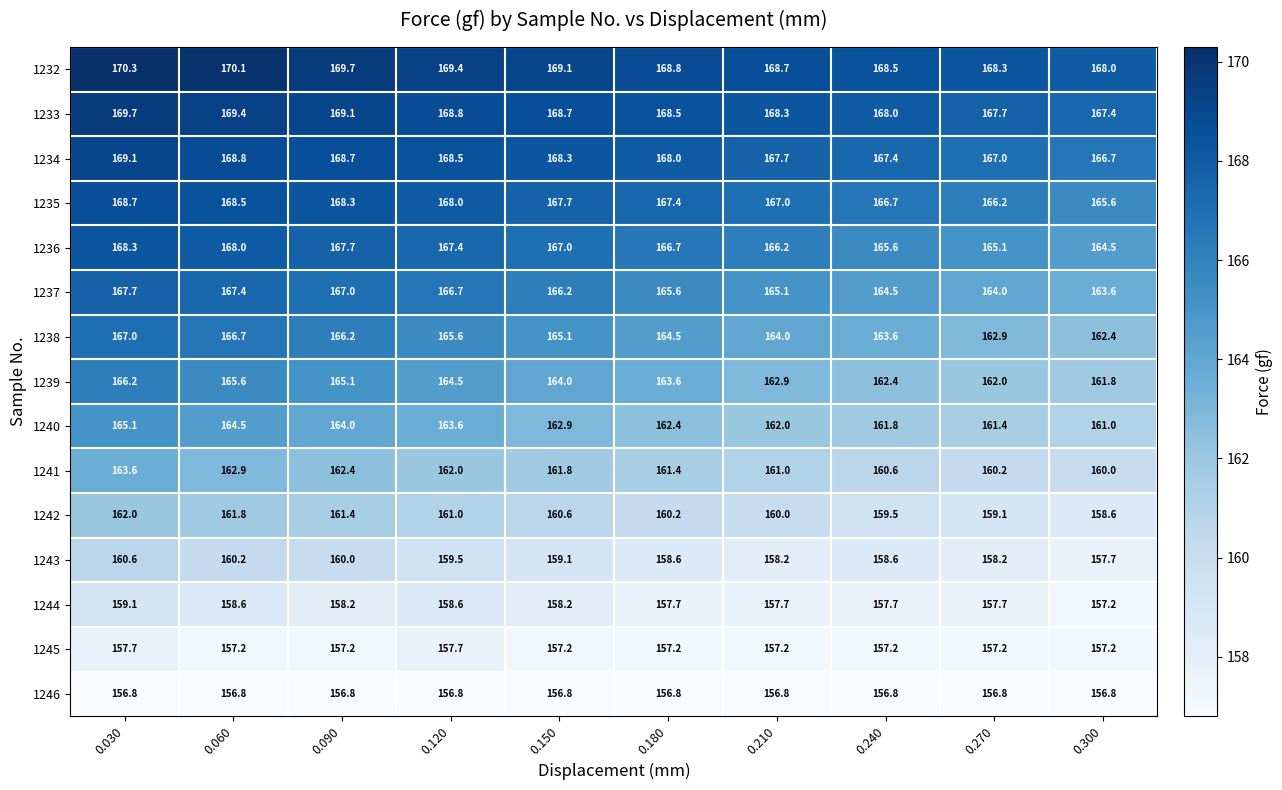

At 0.090, list the series in order from smallest to largest.

1246, 1245, 1244, 1243, 1242, 1241, 1240, 1239, 1238, 1237, 1236, 1235, 1234, 1233, 1232